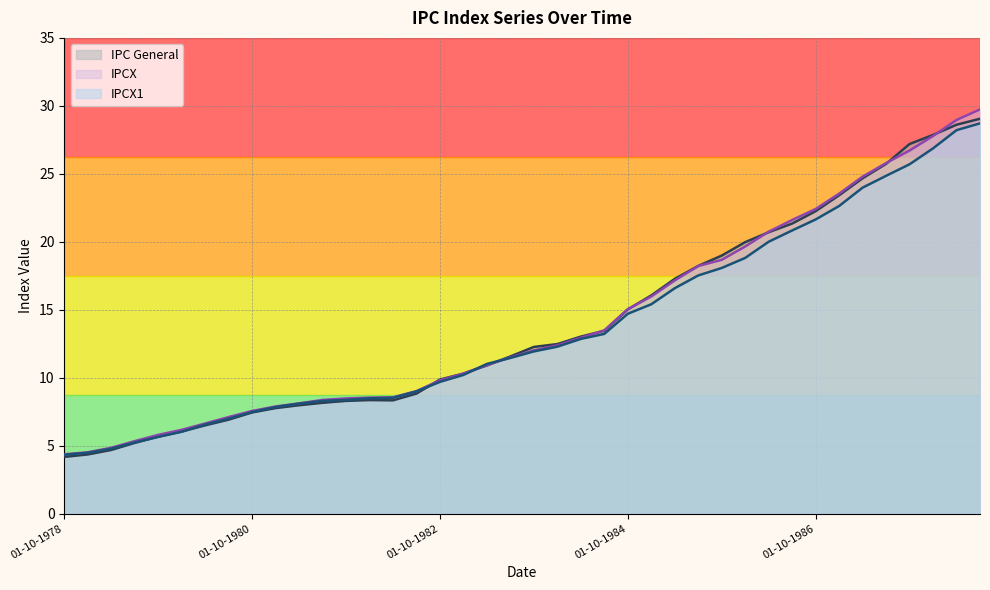

List the series in order of their peak value, lowest first.

IPCX1, IPC General, IPCX